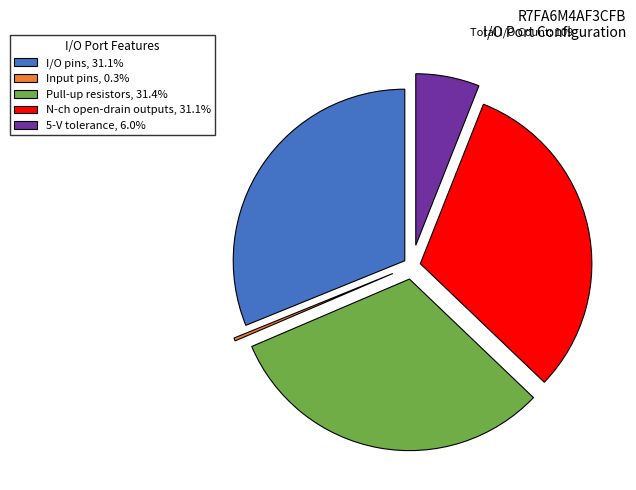

True or false: I/O pins accounts for 25% of the total.

False